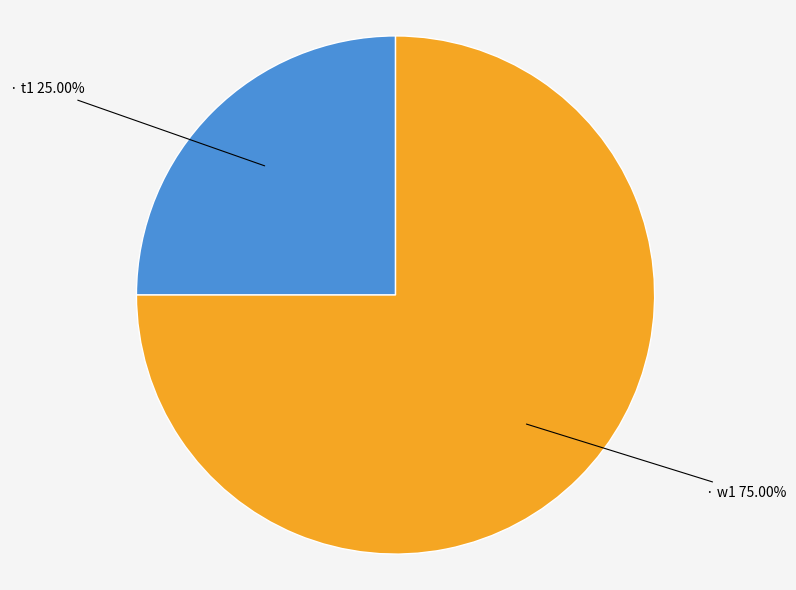

To the nearest percent, what is the difference between the largest and smallest slice percentages?

50%